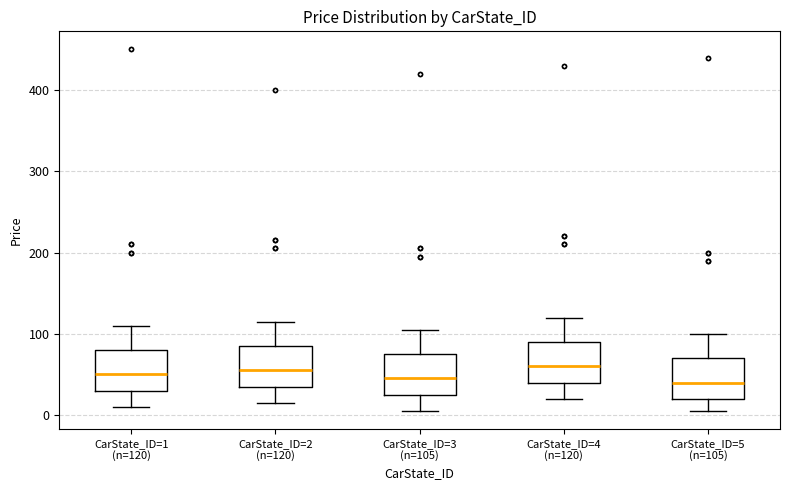

Reading left to right, read every box against the y-axis: the position of its median line, the range the box covers, and the ends of its whiskers. The values are not printed on the chart, so give them approximately, as read against the axis.

CarState_ID=1 (n=120): median 50, box 30 to 80, whiskers 10 to 110
CarState_ID=2 (n=120): median 60, box 40 to 90, whiskers 20 to 120
CarState_ID=3 (n=105): median 50, box 30 to 80, whiskers 10 to 110
CarState_ID=4 (n=120): median 60, box 40 to 90, whiskers 20 to 120
CarState_ID=5 (n=105): median 40, box 20 to 70, whiskers 10 to 100